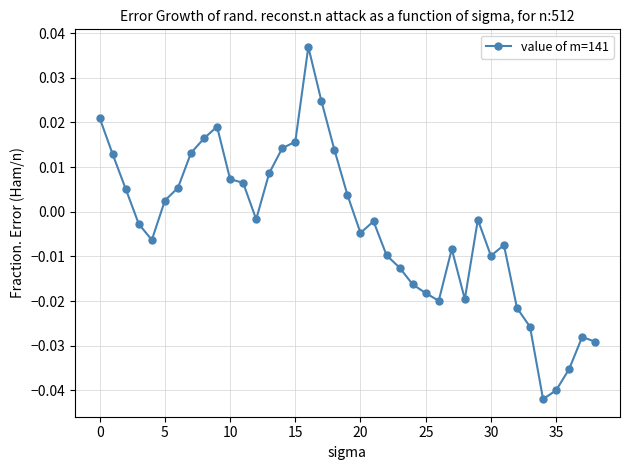

True or false: the data has more than 2 interior local peaks.

True